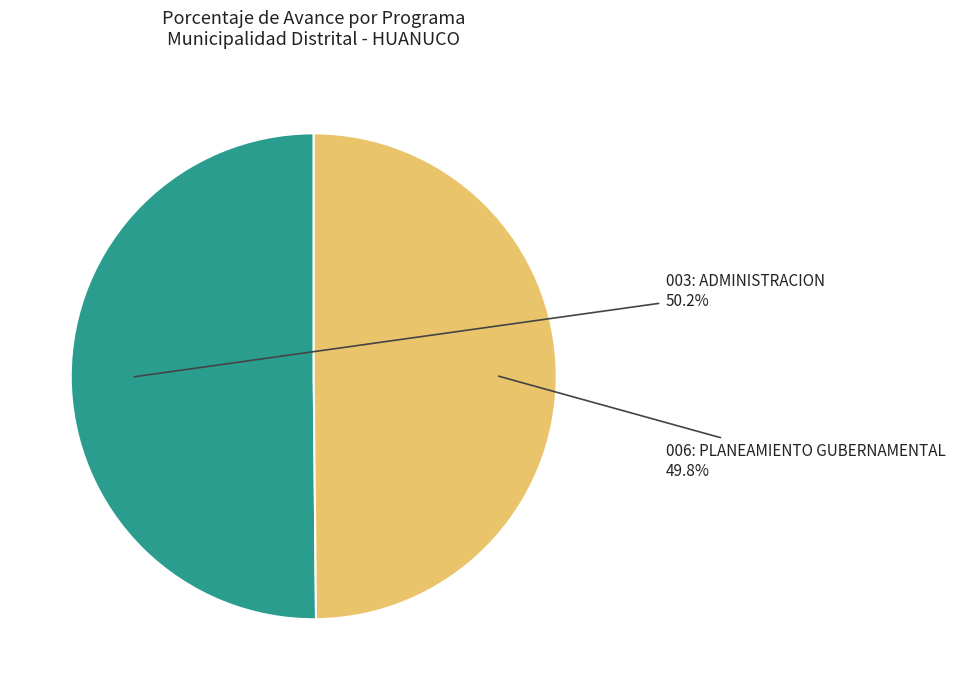

Is there a majority slice in this chart?

Yes